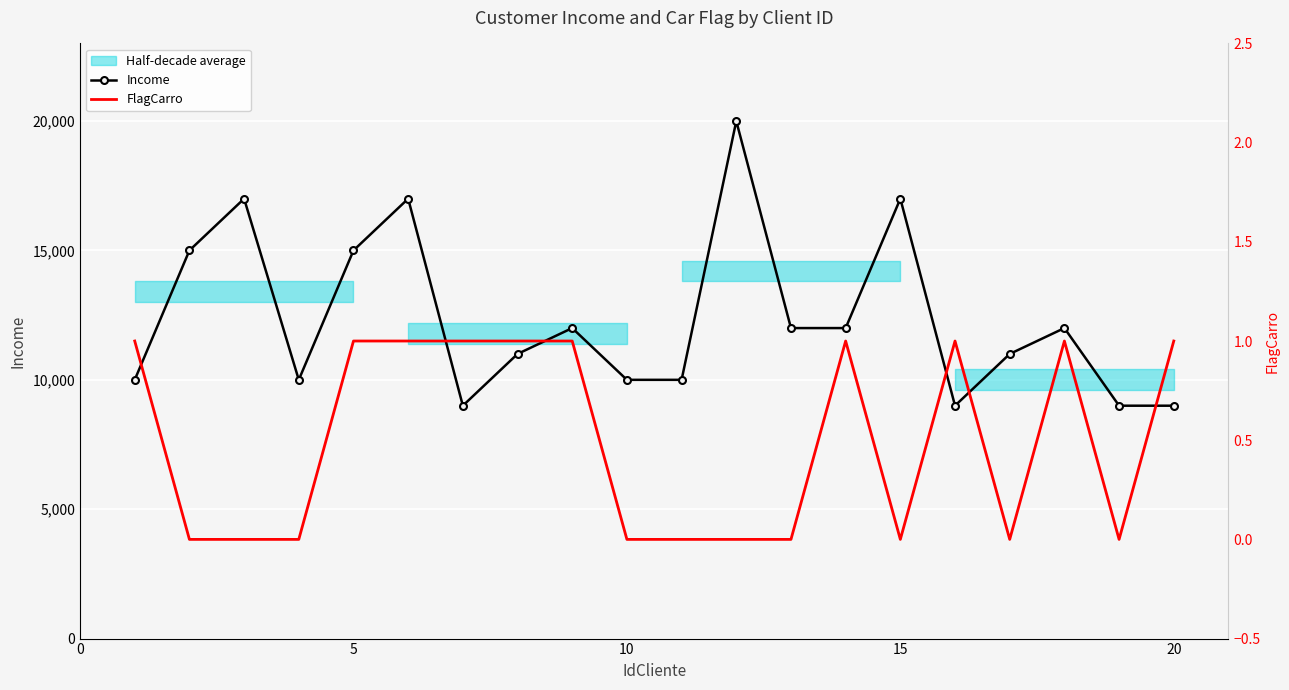

What is the average value of the Income series?

12350